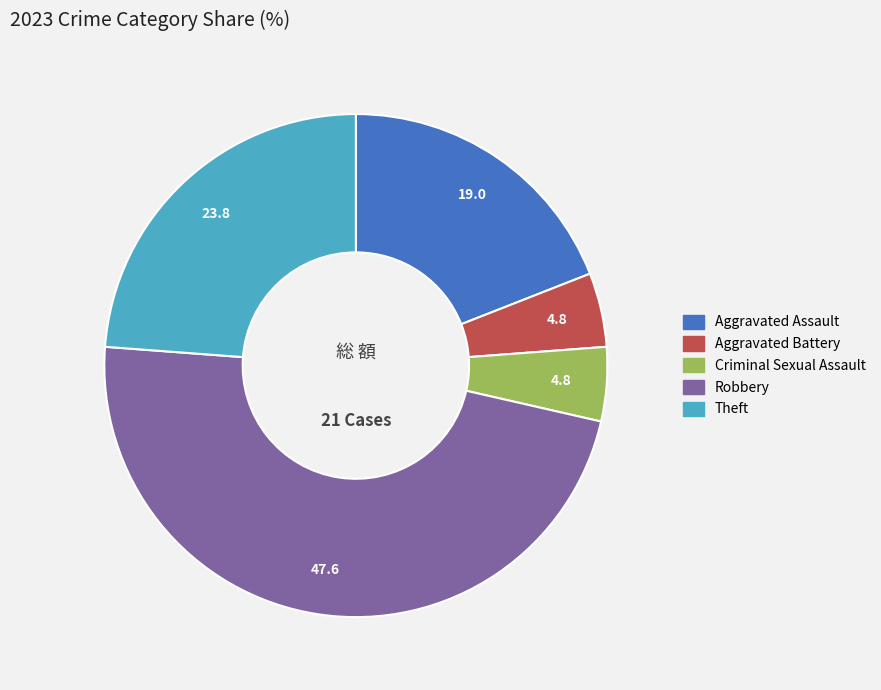

How many slices are in this pie chart?

5